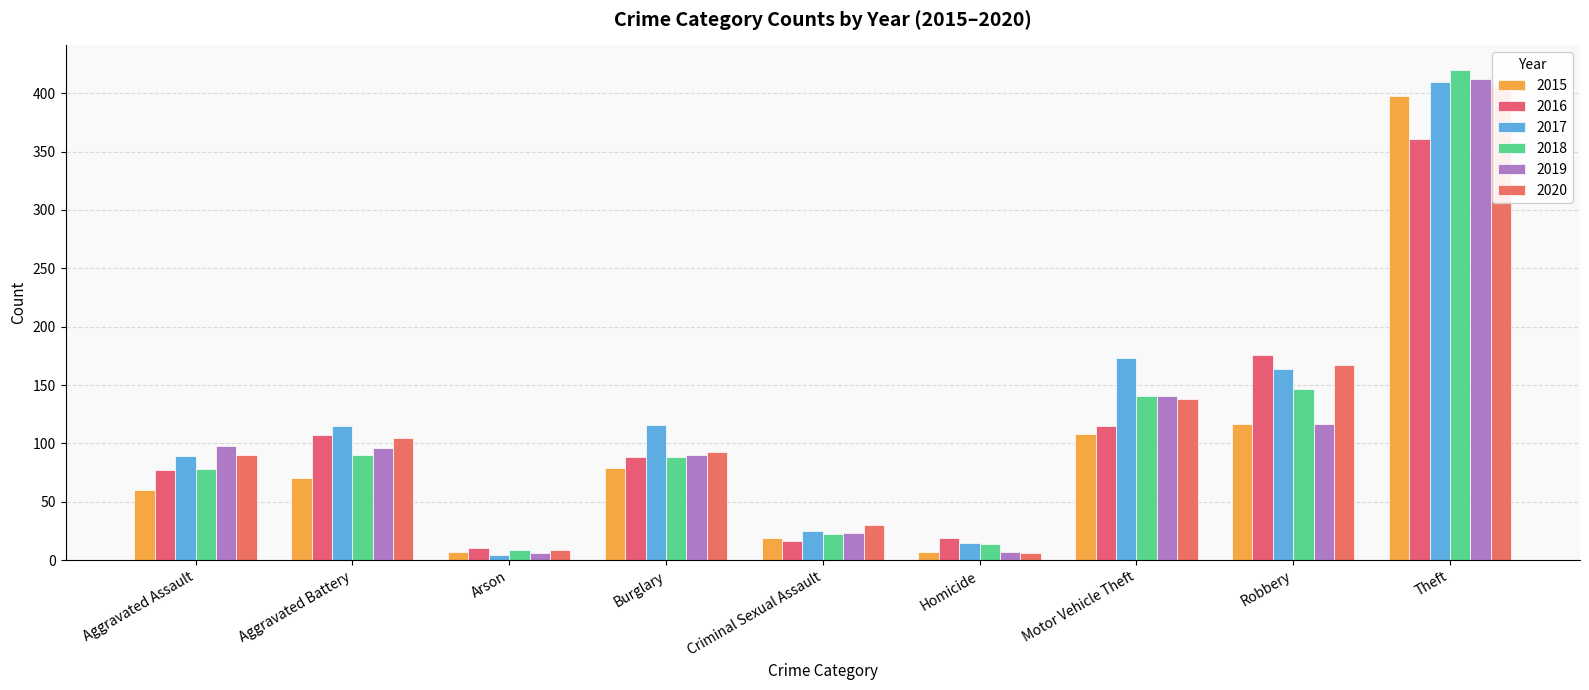

What is the sum of all 2016 values?

969